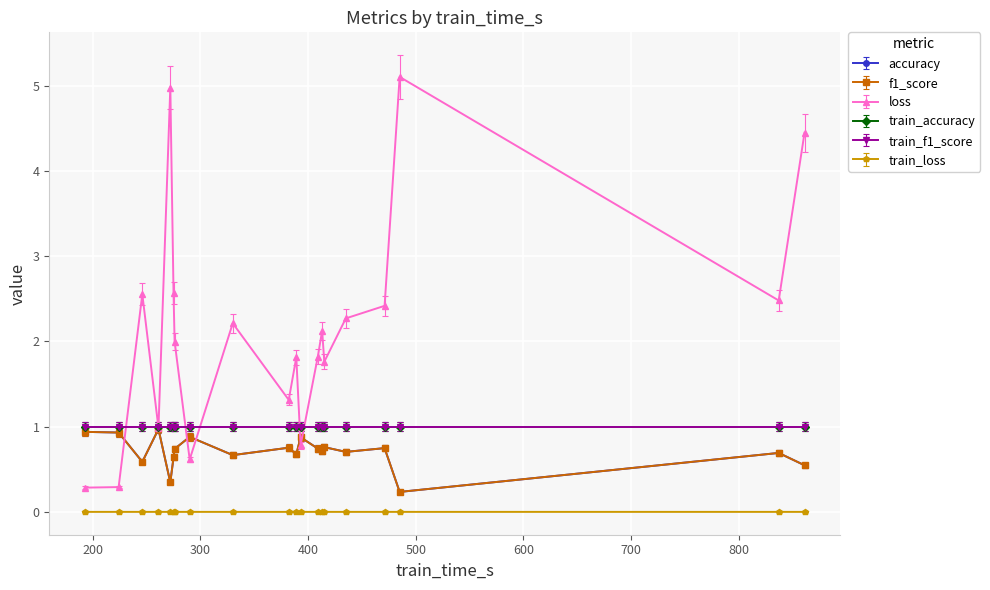

True or false: accuracy and f1_score intersect in this chart.

False